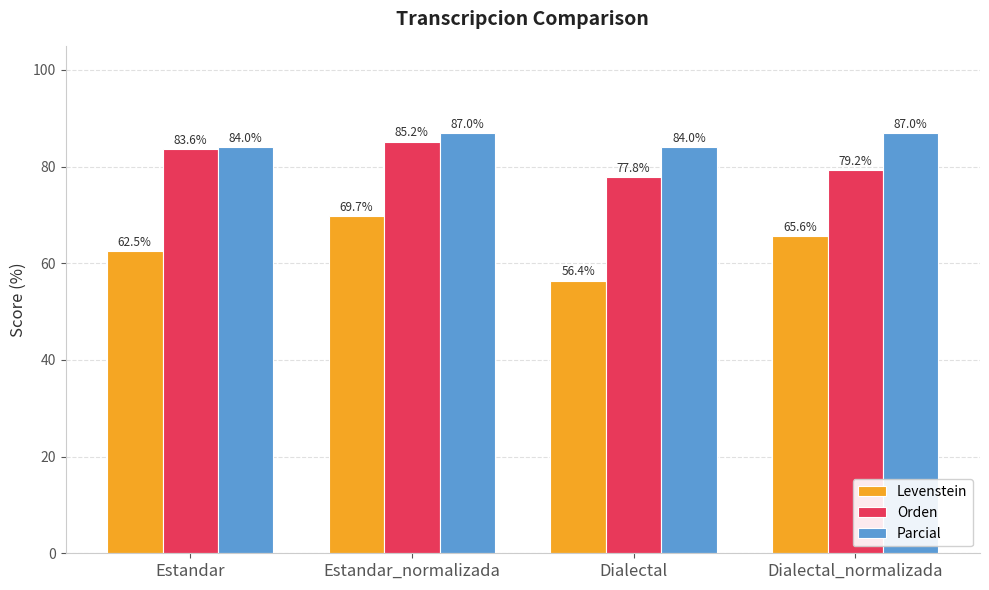

What is the greatest value displayed?

87.0